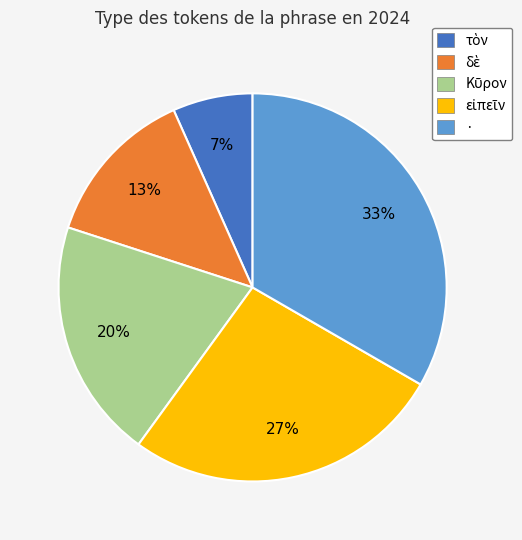

Count the number of slices in the pie.

5